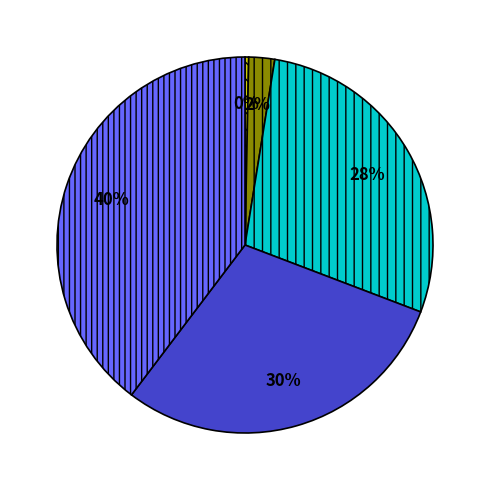

Is there any slice that represents more than half of the pie?

No